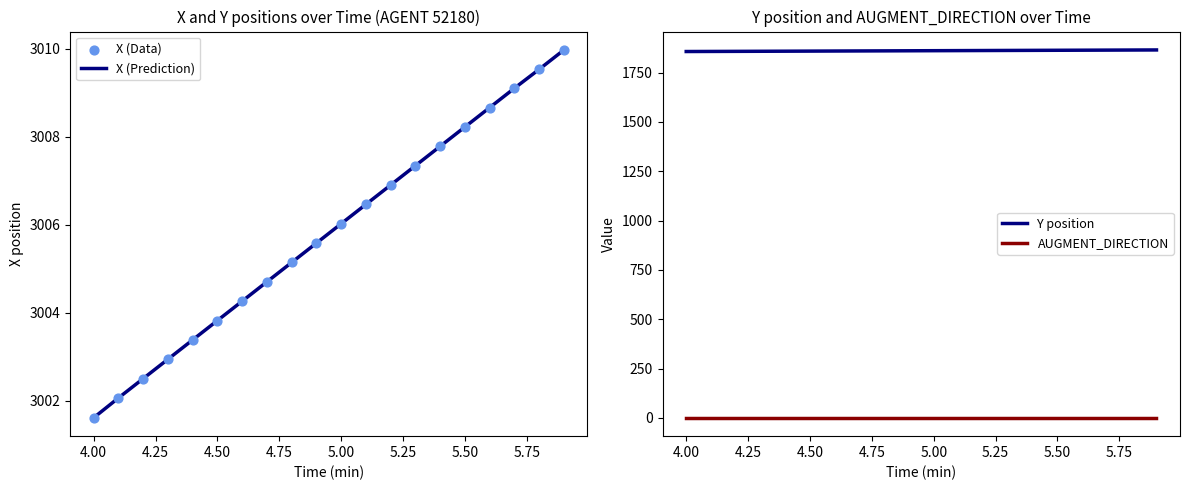

At which label does X (Prediction) reach its minimum?

4.00